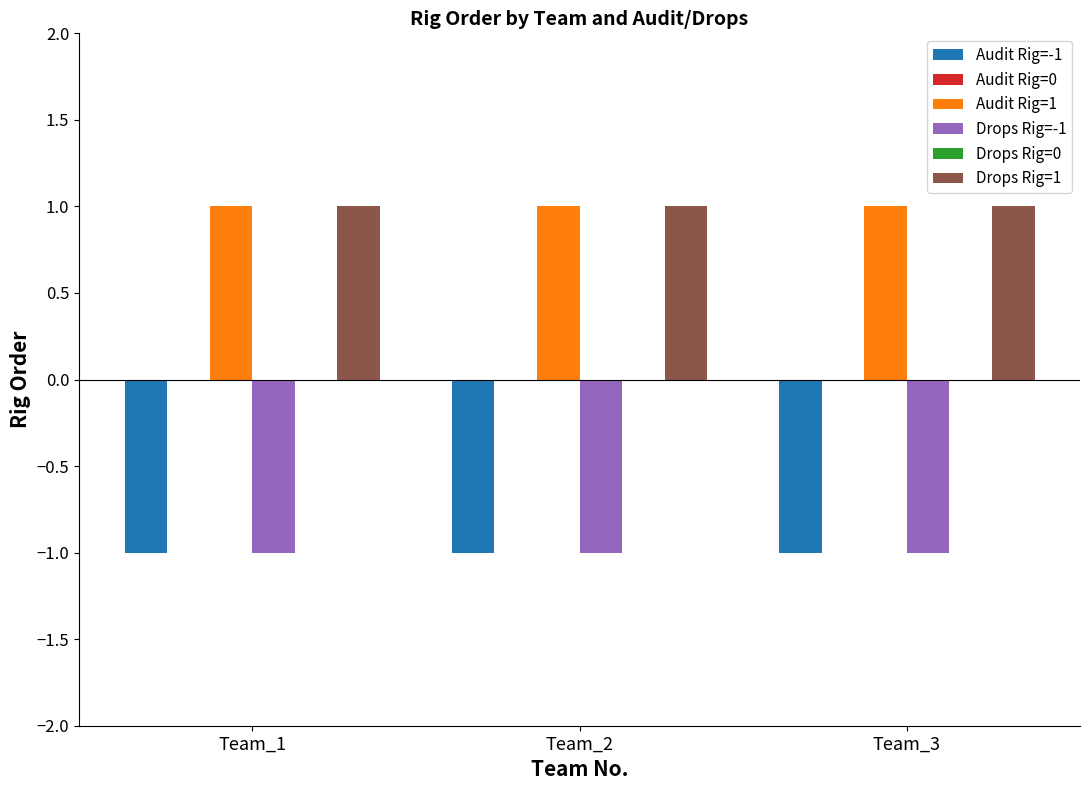

Reading left to right, what are all the values shown in this chart?

Audit Rig=-1: Team_1=-1	Team_2=-1	Team_3=-1
Audit Rig=0: Team_1=0	Team_2=0	Team_3=0
Audit Rig=1: Team_1=1	Team_2=1	Team_3=1
Drops Rig=-1: Team_1=-1	Team_2=-1	Team_3=-1
Drops Rig=0: Team_1=0	Team_2=0	Team_3=0
Drops Rig=1: Team_1=1	Team_2=1	Team_3=1